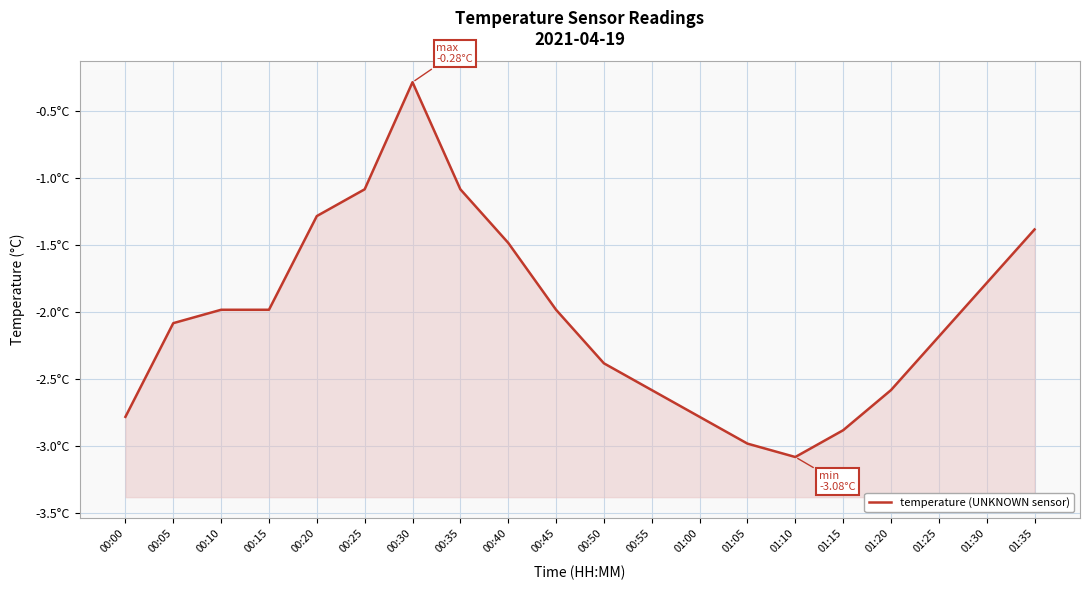

Reading left to right, what are all the values shown in this chart?

-2.8	-2.1	-2.0	-2.0	-1.3	-1.1	-0.3	-1.1	-1.5	-2.0	-2.4	-2.6	-2.8	-3.0	-3.1	-2.9	-2.6	-2.2	-1.8	-1.4